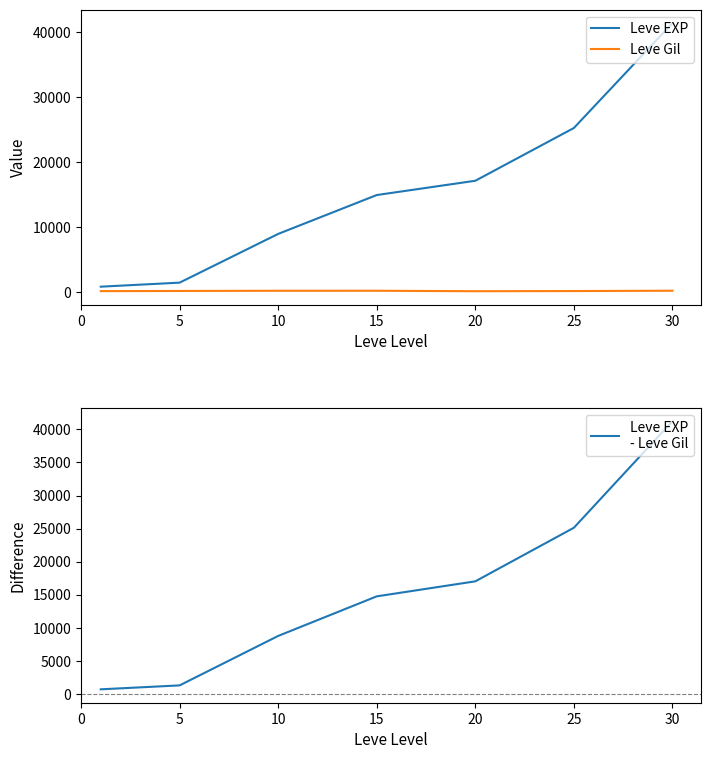

What is the minimum value for Leve EXP
- Leve Gil?

687